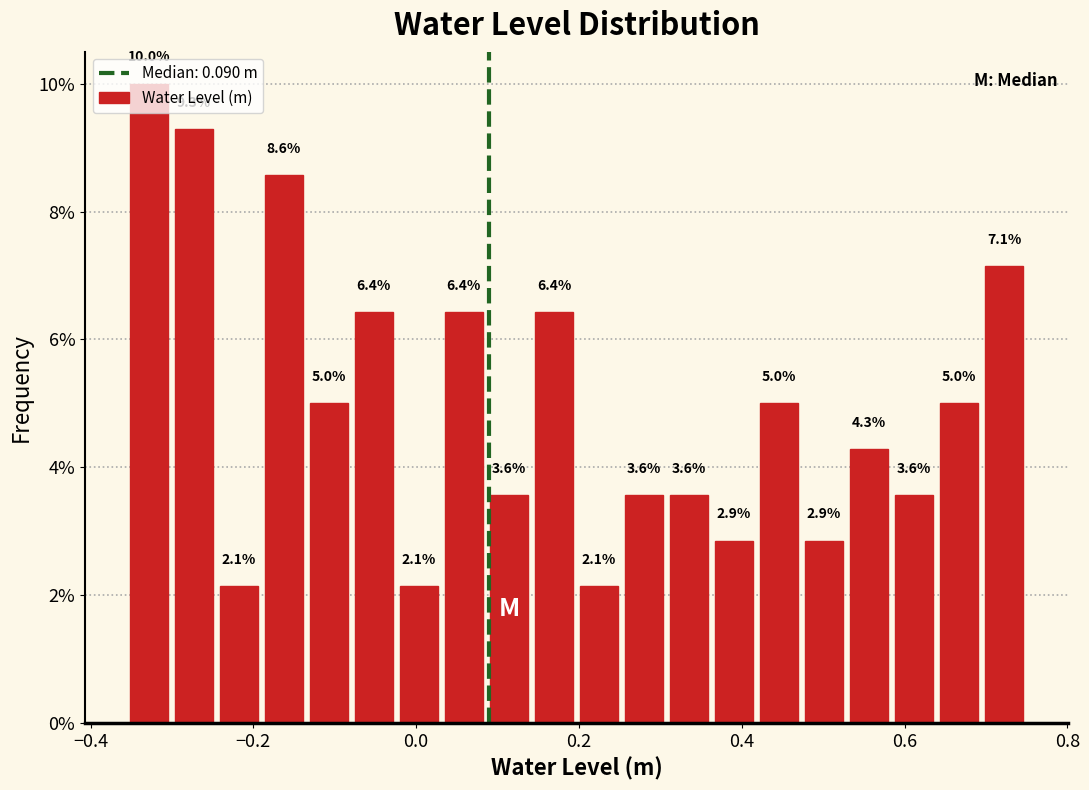

Read against the x-axis, roughly where is the centre of the tallest bar?

-0.32